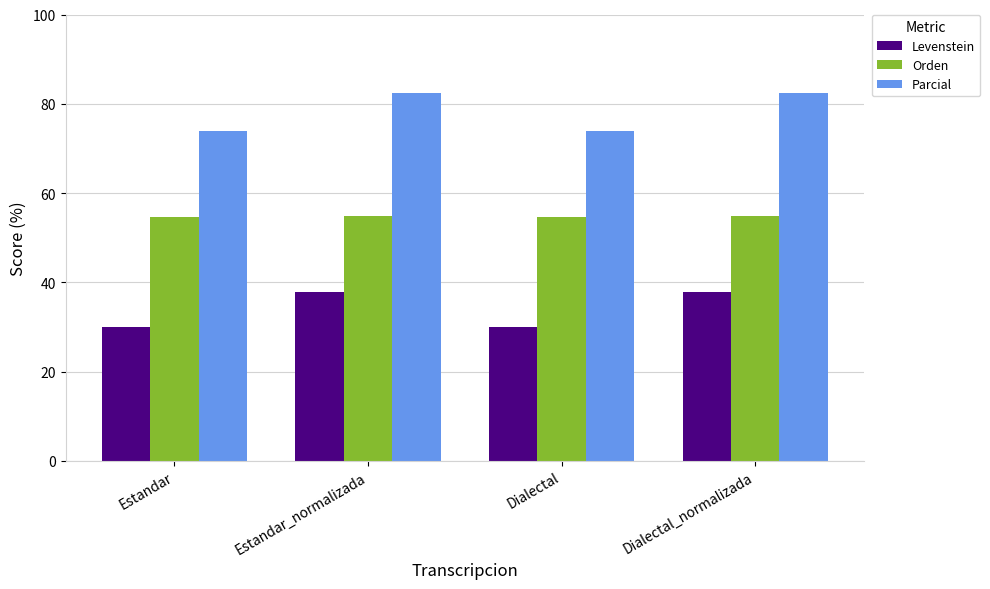

What is the greatest value displayed?

82.4